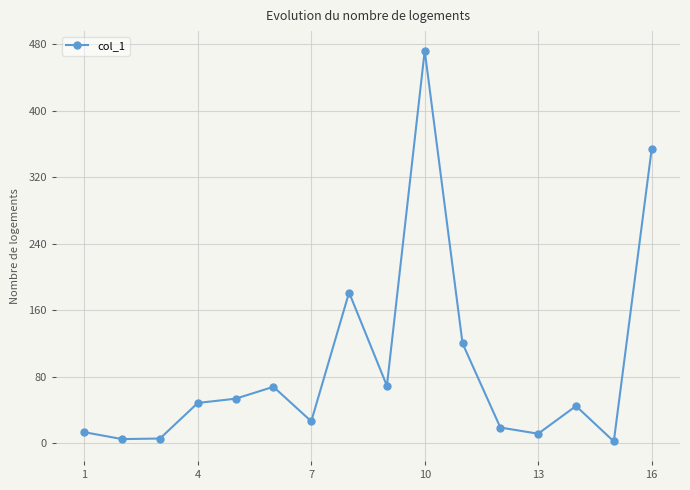

What is the value of the 8th point from the left?

181.1